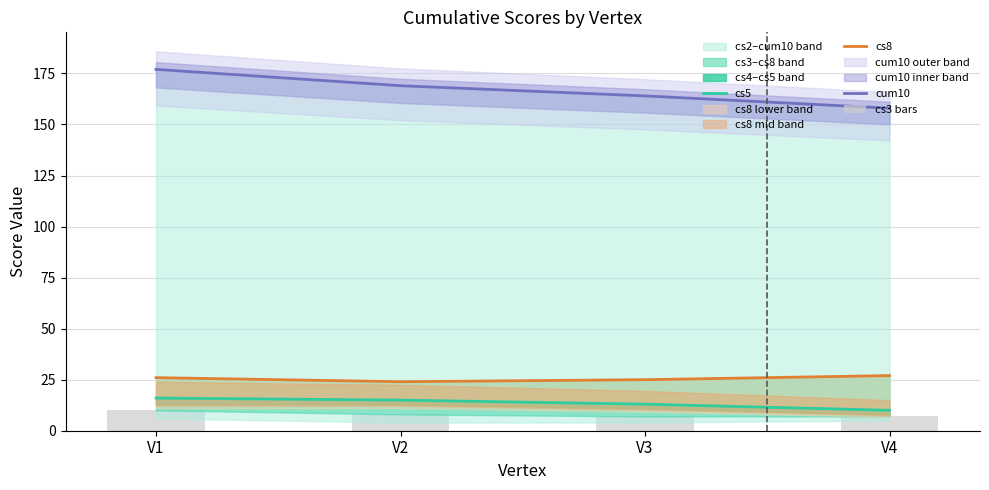

Is it true that cs8 equals 14 at V4?

False